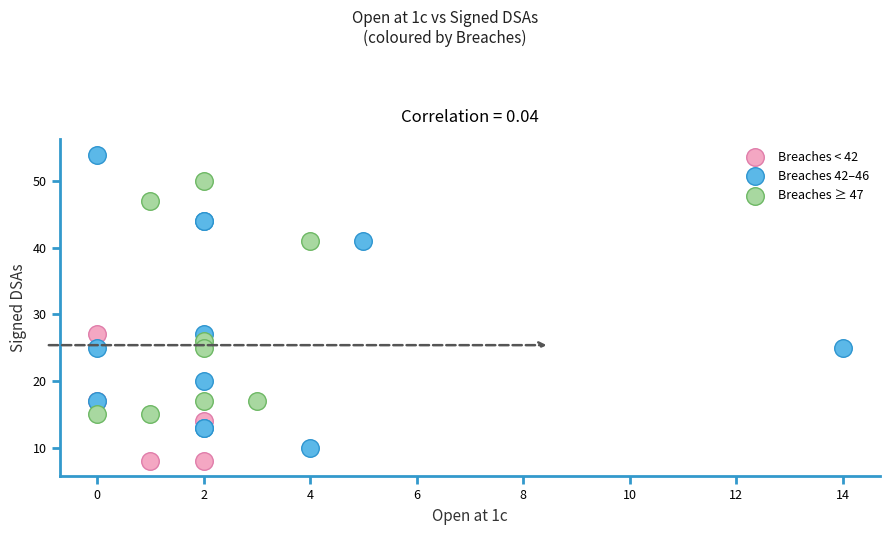

What are all the series names shown in the legend?

Breaches < 42, Breaches 42–46, Breaches ≥ 47